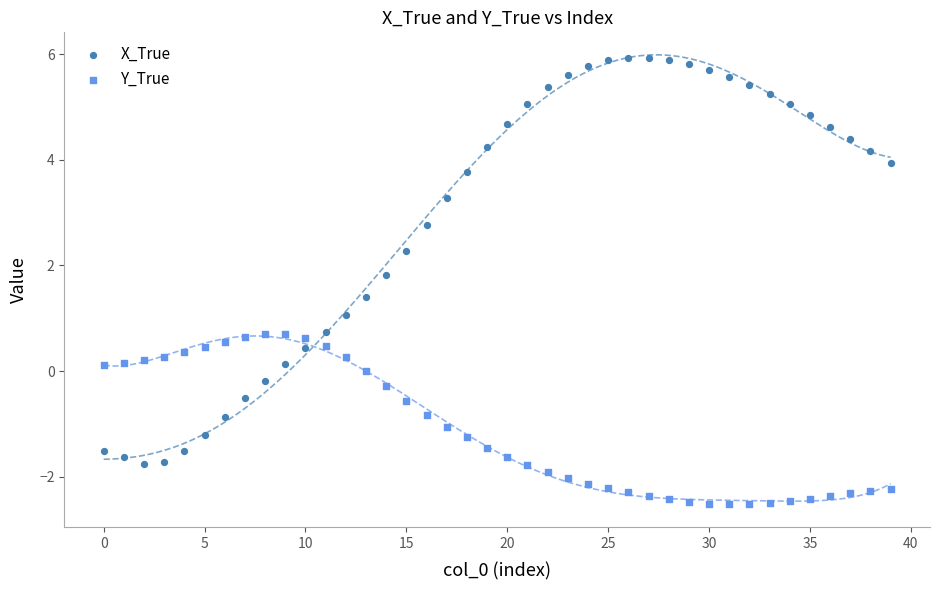

Which series contains the highest Y value?

X_True